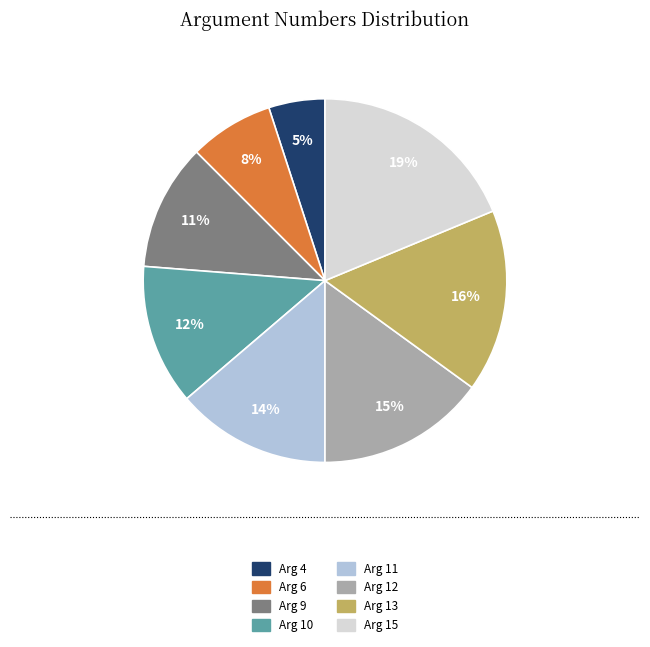

Is it true that Arg 15 is 19% of the pie?

True